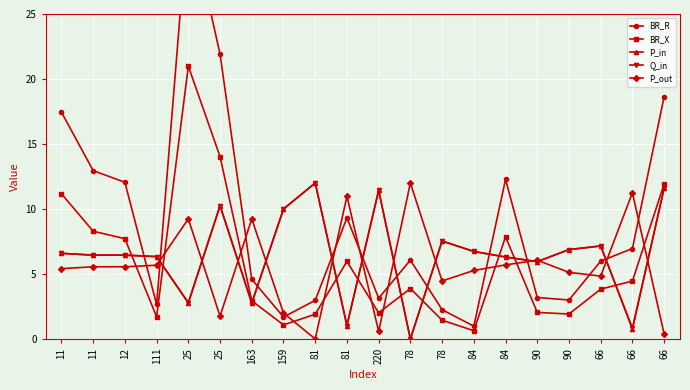

Reading left to right, list all the values displayed in this chart.

BR_R: 11=17.4	11=12.9	12=12.1	111=2.7	25=32.8	25=21.9	163=4.6	159=1.7	81=3.0	81=9.3	220=3.1	78=6.1	78=2.2	84=1.0	84=12.3	90=3.2	90=3.0	66=6.0	66=7.0	66=18.6
BR_X: 11=11.2	11=8.3	12=7.7	111=1.7	25=21.0	25=14.0	163=2.9	159=1.1	81=1.9	81=6.0	220=2.0	78=3.9	78=1.4	84=0.6	84=7.9	90=2.0	90=1.9	66=3.8	66=4.5	66=11.9
P_in: 11=6.6	11=6.4	12=6.4	111=6.3	25=2.8	25=10.3	163=2.8	159=10.0	81=12.0	81=1.0	220=11.4	78=0.0	78=7.5	84=6.7	84=6.3	90=5.9	90=6.9	66=7.2	66=0.7	66=11.6
Q_in: 11=6.6	11=6.4	12=6.5	111=6.3	25=2.8	25=10.2	163=2.8	159=10.0	81=12.0	81=1.0	220=11.4	78=0.0	78=7.5	84=6.7	84=6.3	90=5.9	90=6.9	66=7.1	66=0.8	66=11.6
P_out: 11=5.4	11=5.6	12=5.6	111=5.7	25=9.2	25=1.7	163=9.2	159=2.0	81=0.0	81=11.0	220=0.6	78=12.0	78=4.5	84=5.3	84=5.7	90=6.1	90=5.1	66=4.8	66=11.3	66=0.4